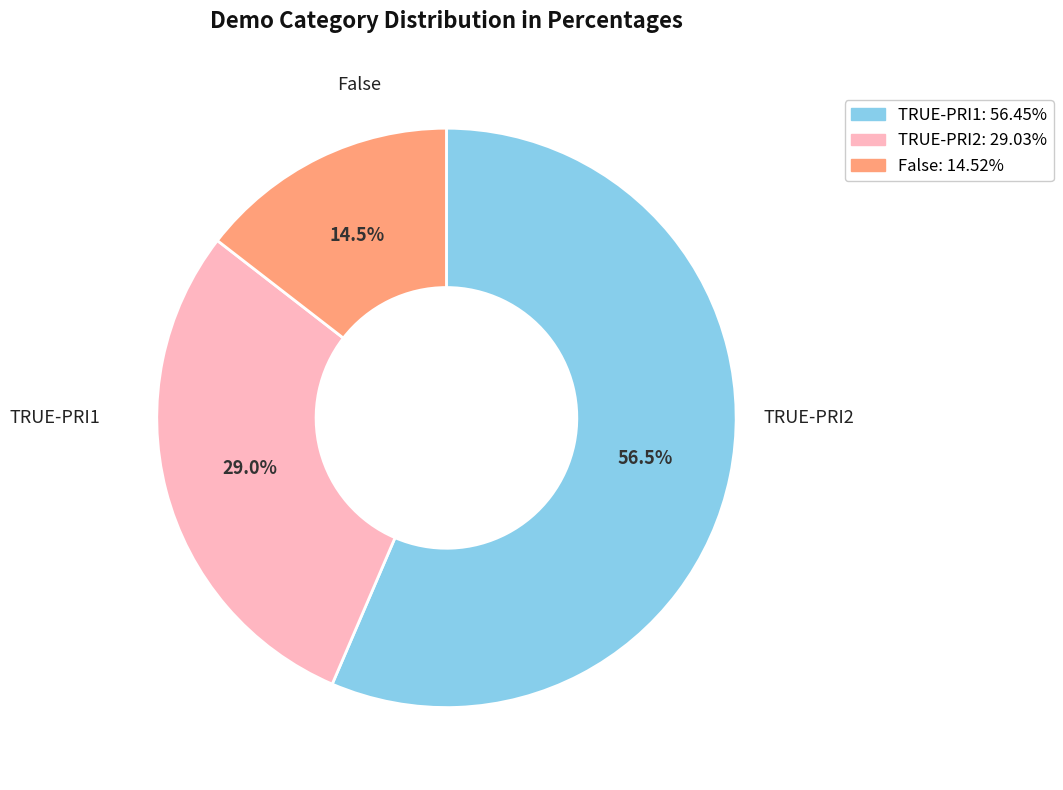

The TRUE-PRI1 slice represents 56% of the pie. True or false?

True